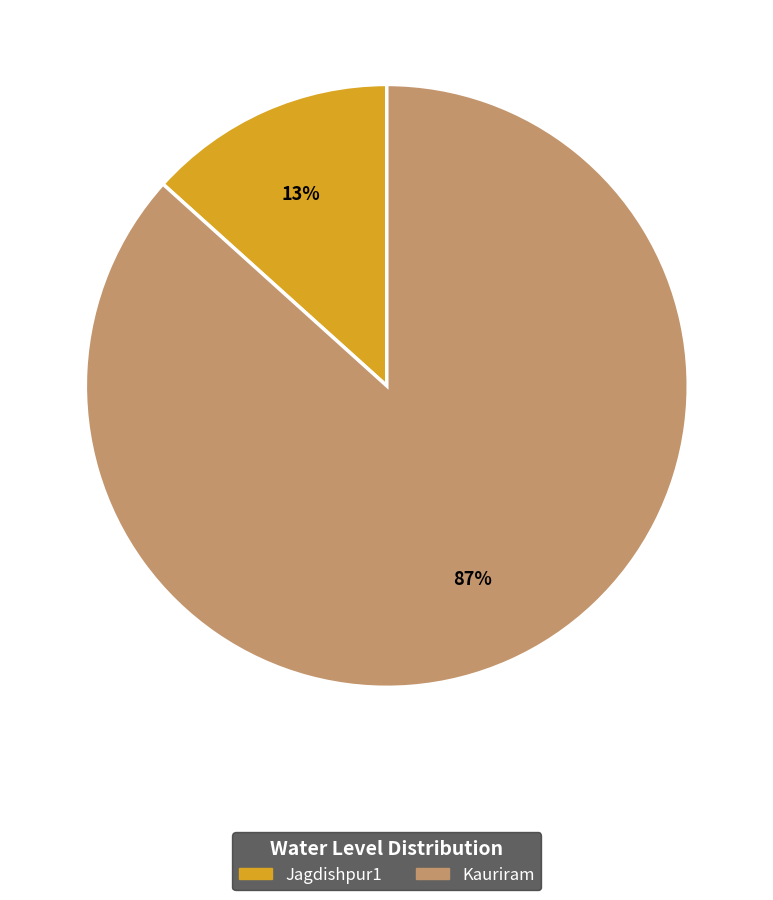

To the nearest percent, what is the combined percentage of Kauriram and Jagdishpur1?

100%